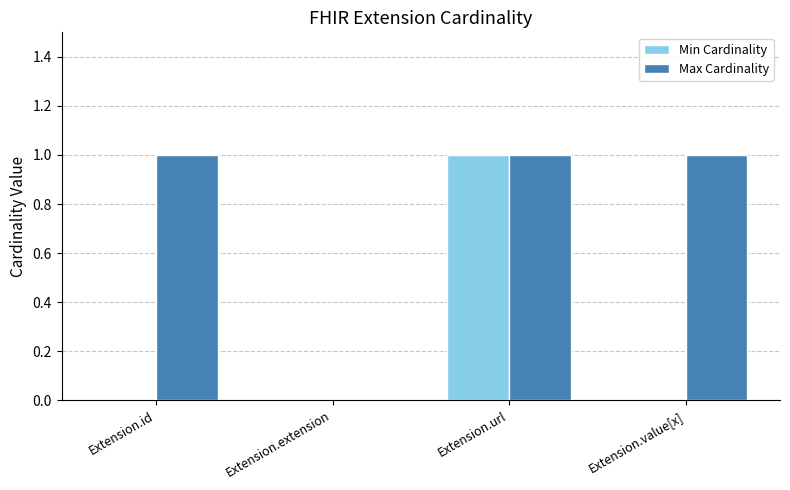

Reading right to left, list all the values displayed in this chart.

Min Cardinality: 0	1	0	0
Max Cardinality: 1	1	0	1